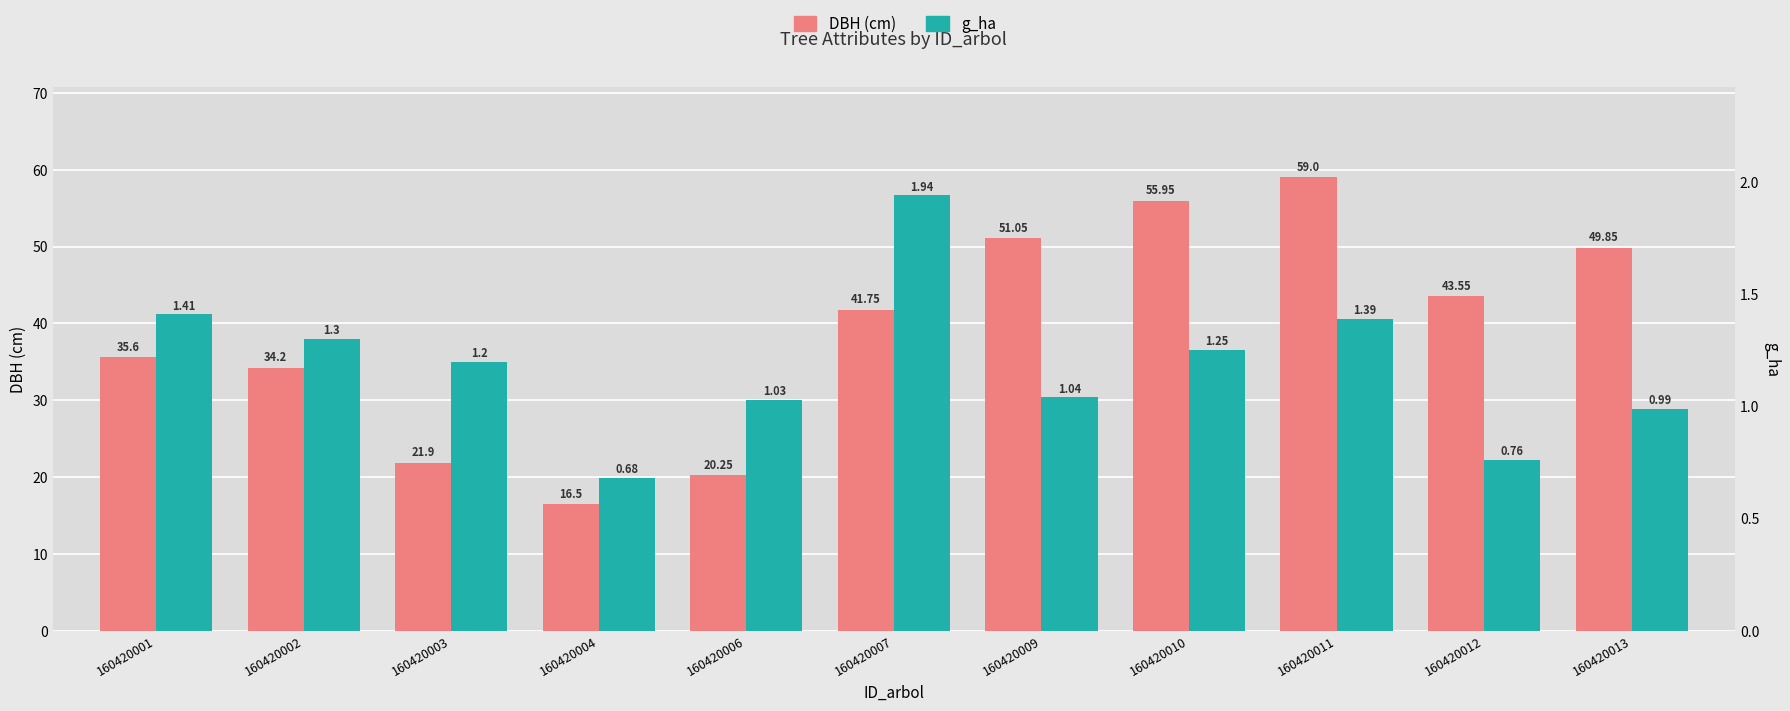

What is the smallest value displayed?

0.7